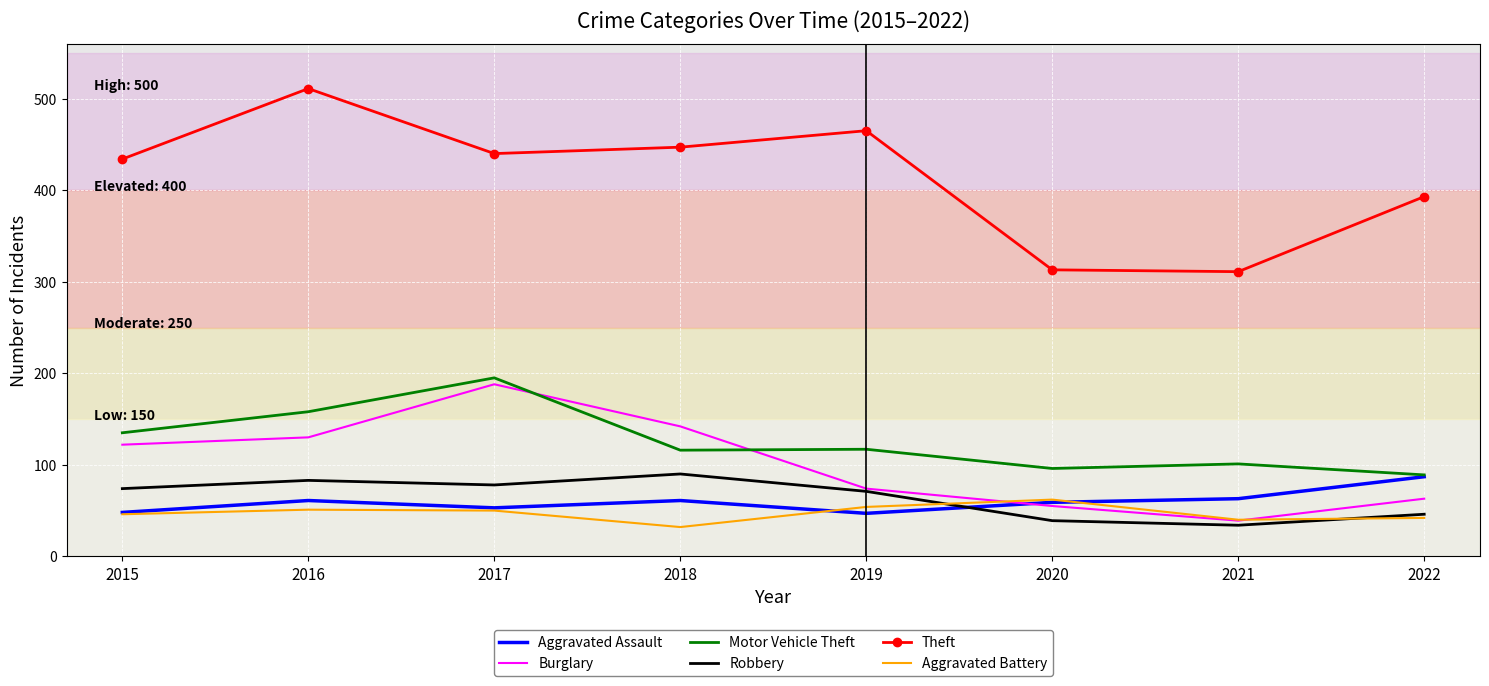

True or false: Motor Vehicle Theft and Robbery cross at least once.

False